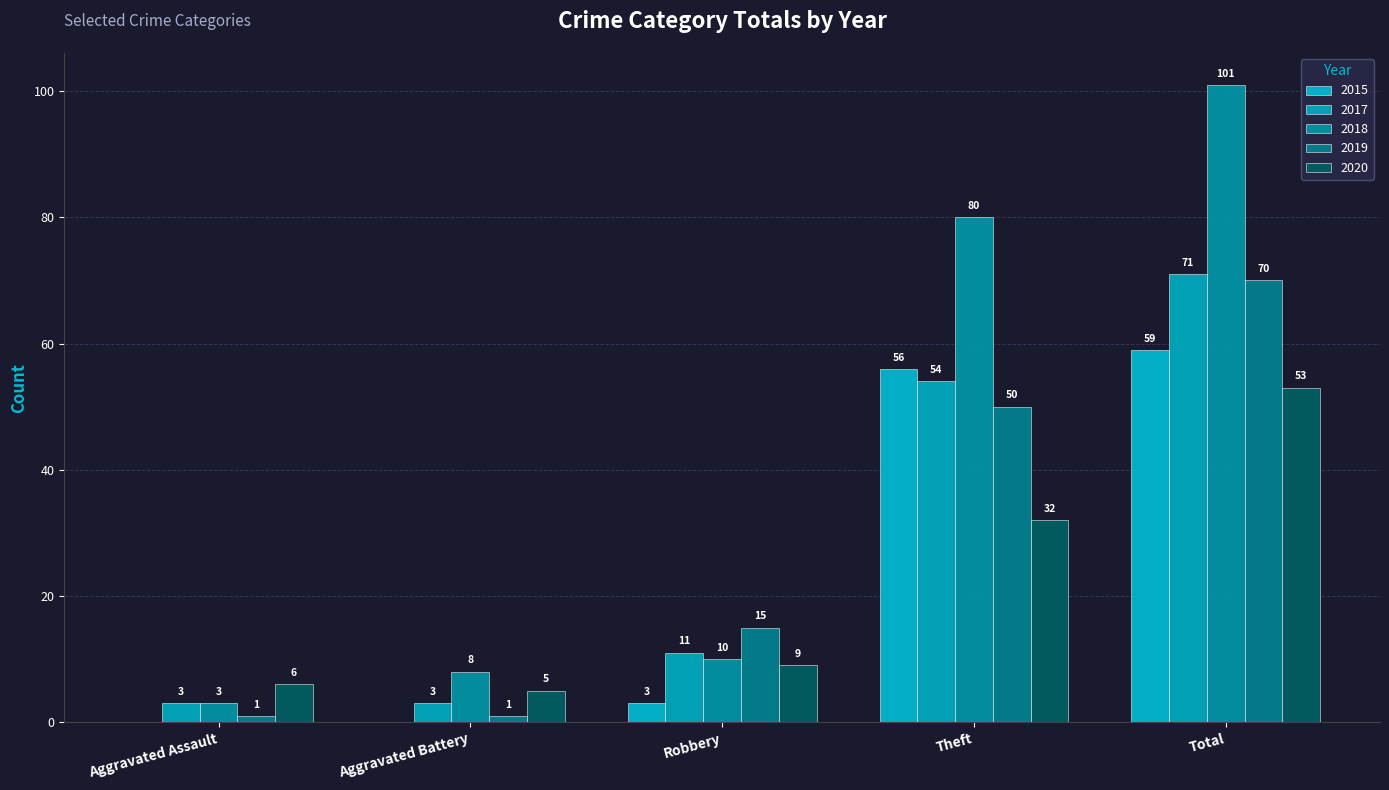

The value of 2020 at Aggravated Assault is 2. True or false?

False